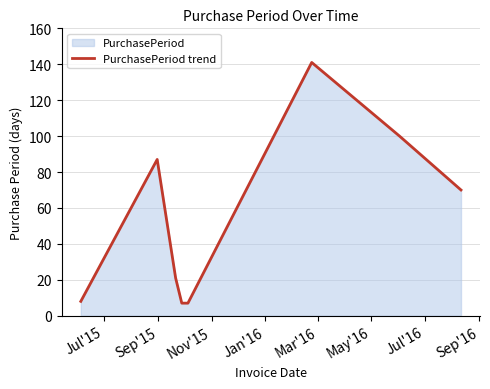

True or false: there are more than 2 points higher than both neighbors.

False